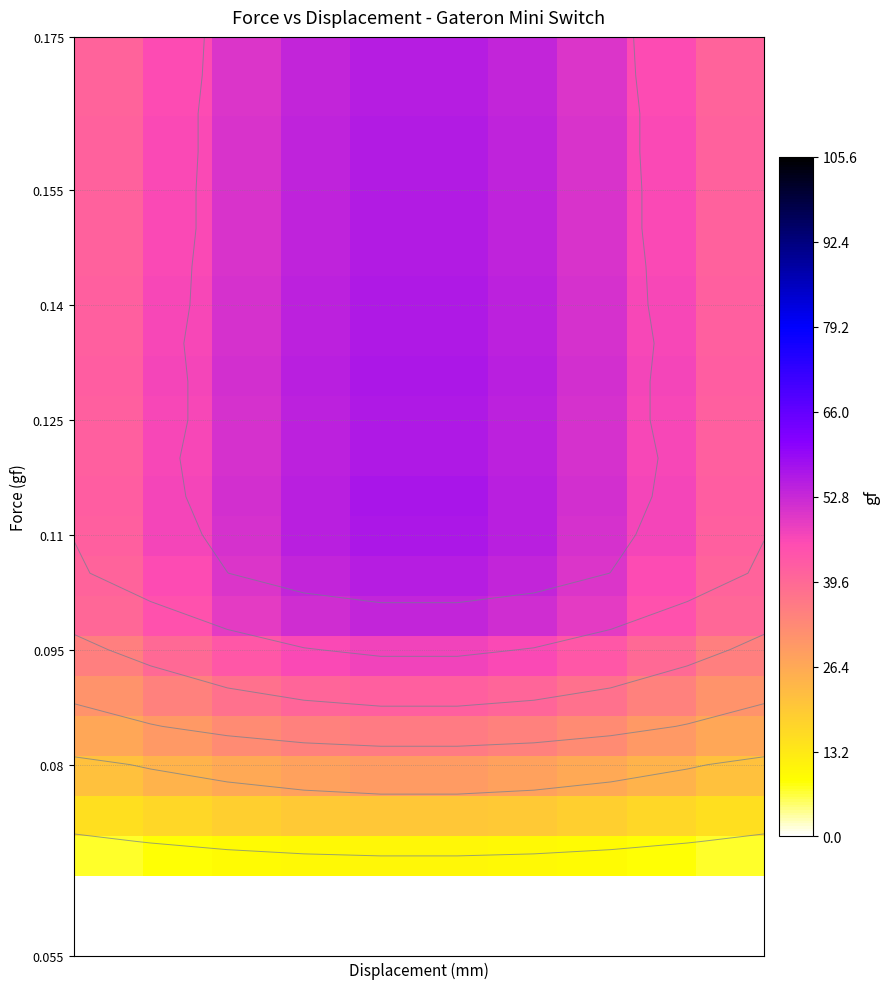

At how many categories does at least one series exceed 44?

8